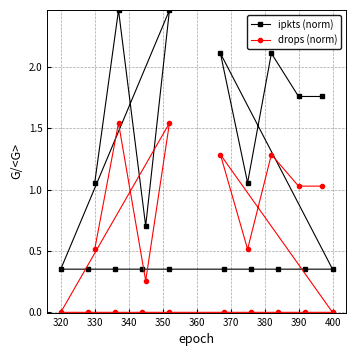

At how many categories does at least one series exceed 1?

8